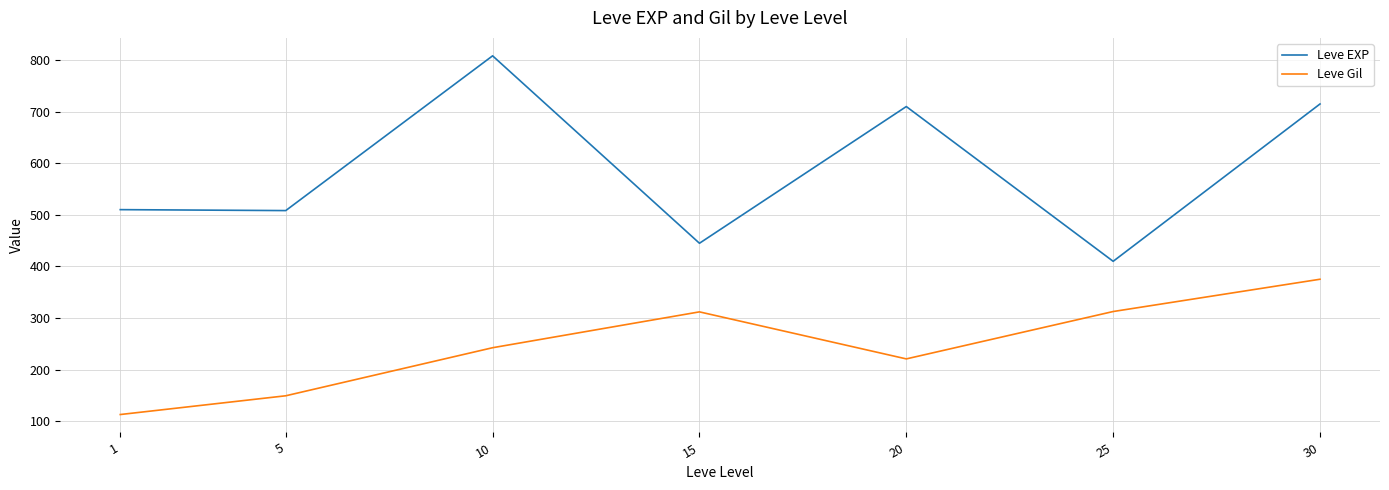

True or false: Leve EXP and Leve Gil intersect in this chart.

False